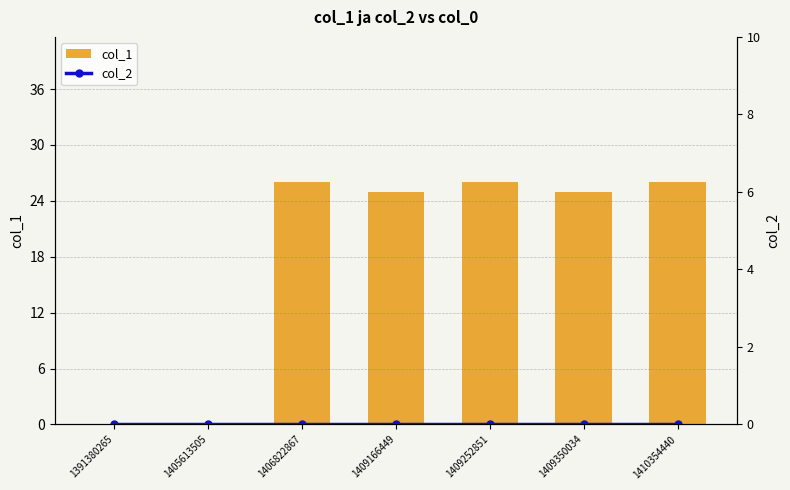

Rank the series at 1409252851 from lowest to highest value.

col_2, col_1